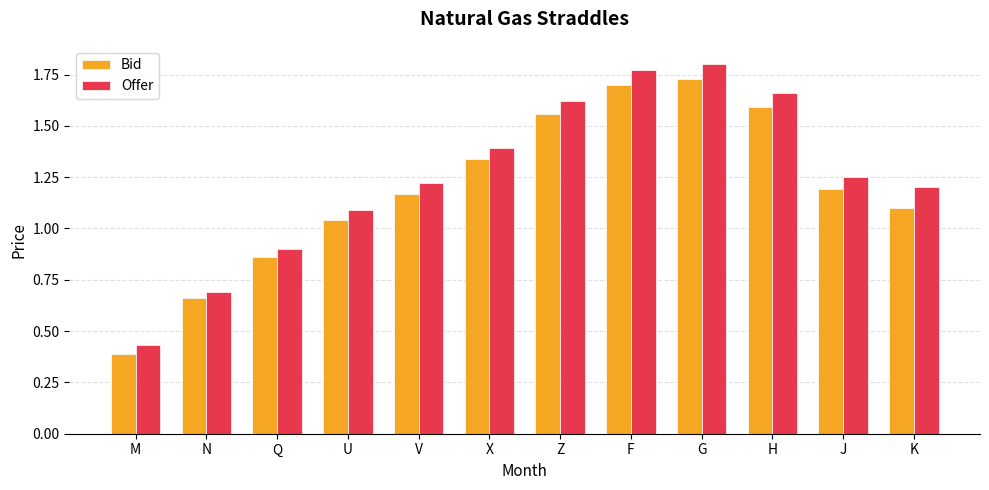

What are all the series names shown in the legend?

Bid, Offer